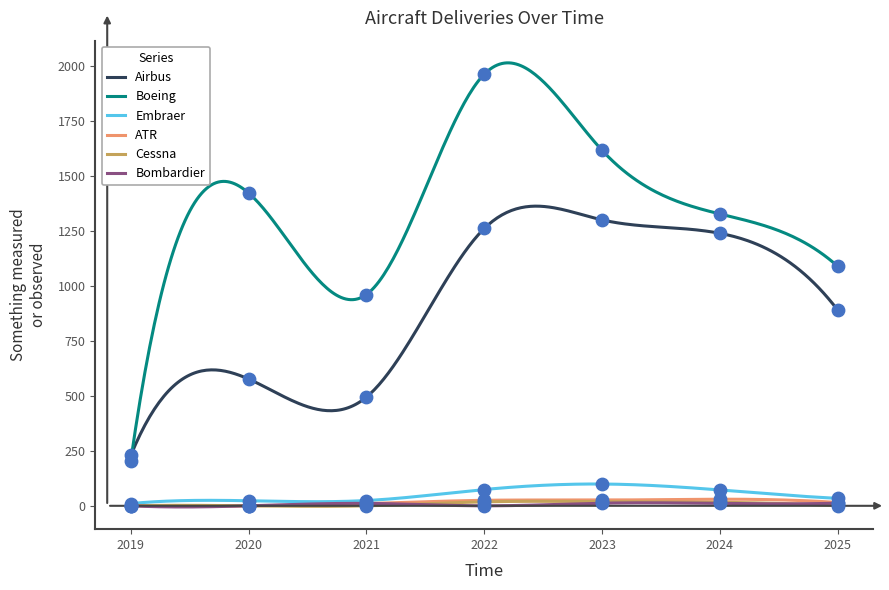

At which category is the sum across all series the highest?

2022